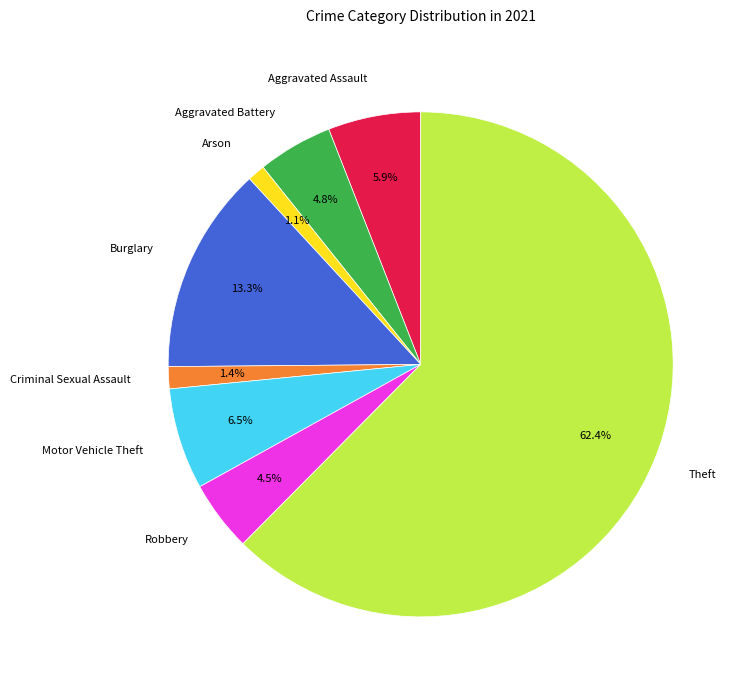

Which has a higher value, Aggravated Assault or Criminal Sexual Assault?

Aggravated Assault